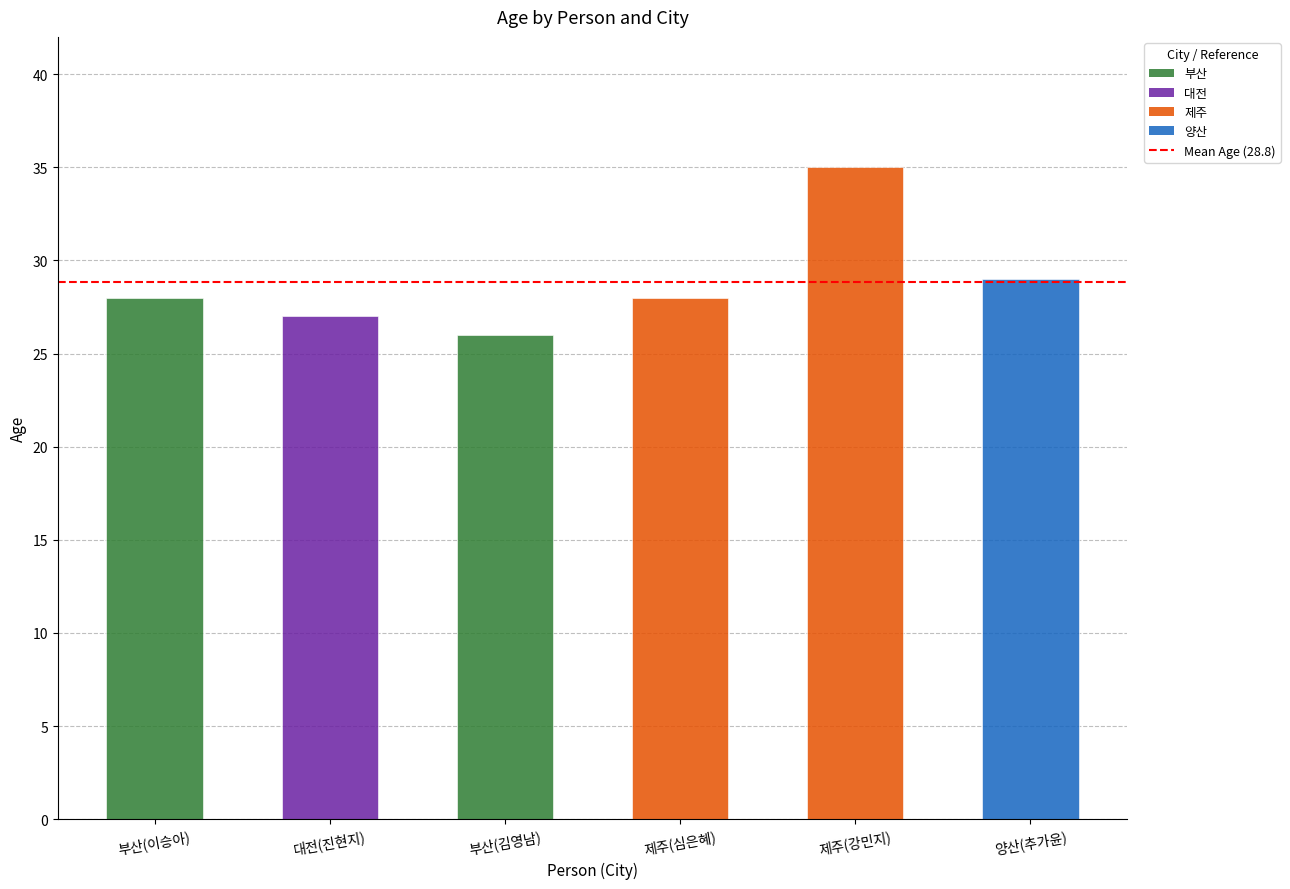

Count the values in the range 27 to 29.

4